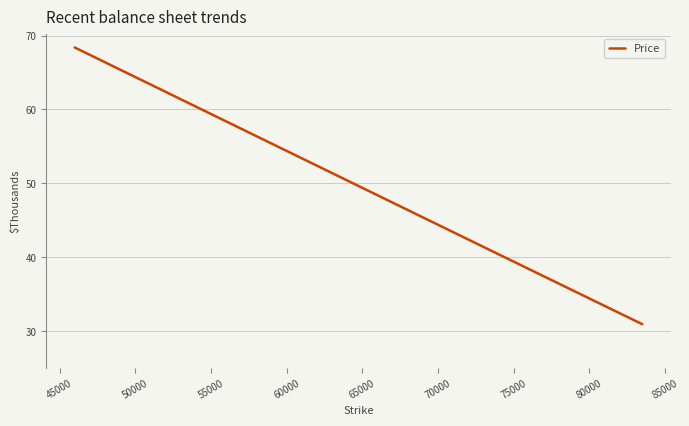

What is the difference between the maximum and minimum values?

37420.8